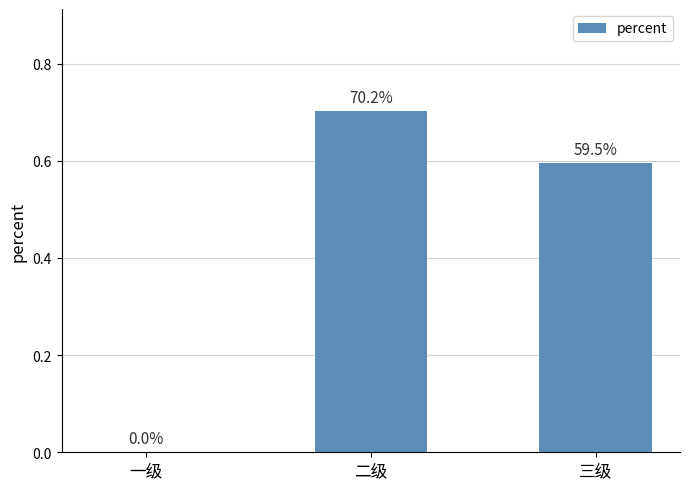

Are the bars horizontal?

No